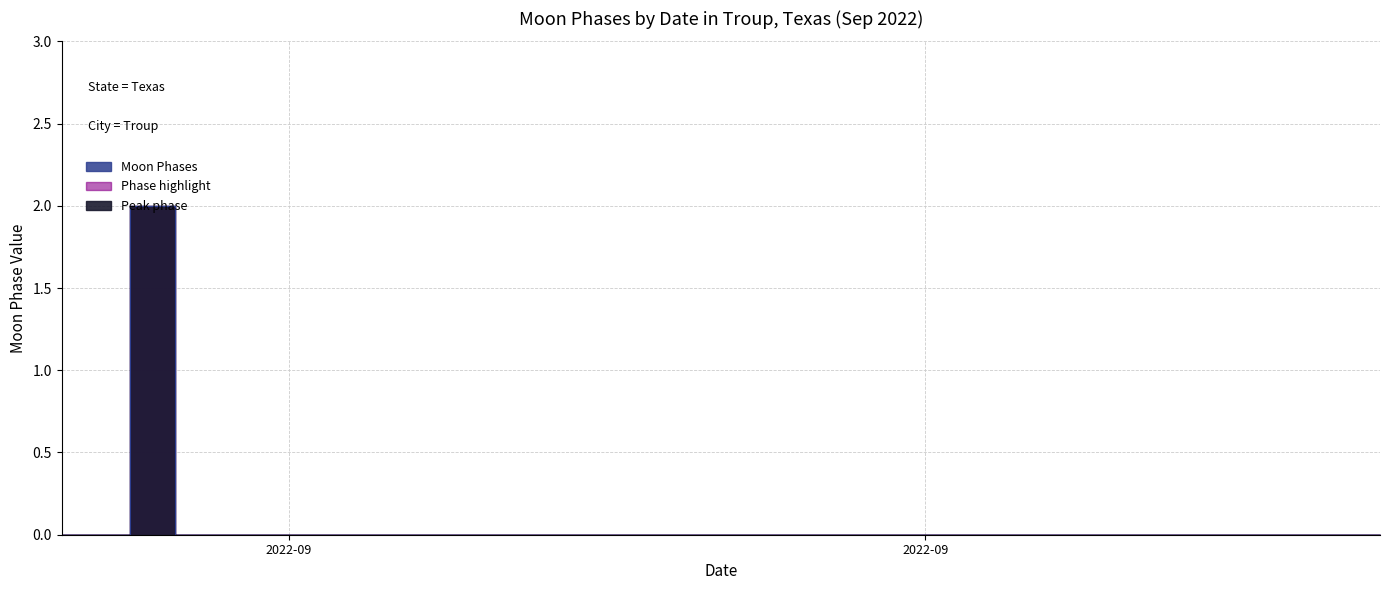

Between 2022-09-06 and 2022-09-05, which is larger?

2022-09-06